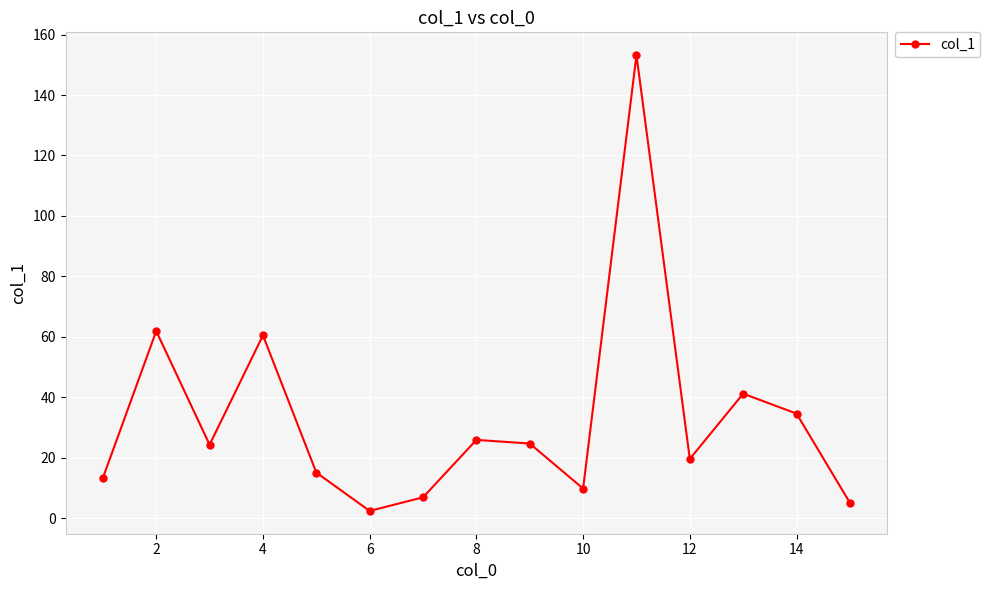

What is the difference between the second highest and minimum values?

59.5